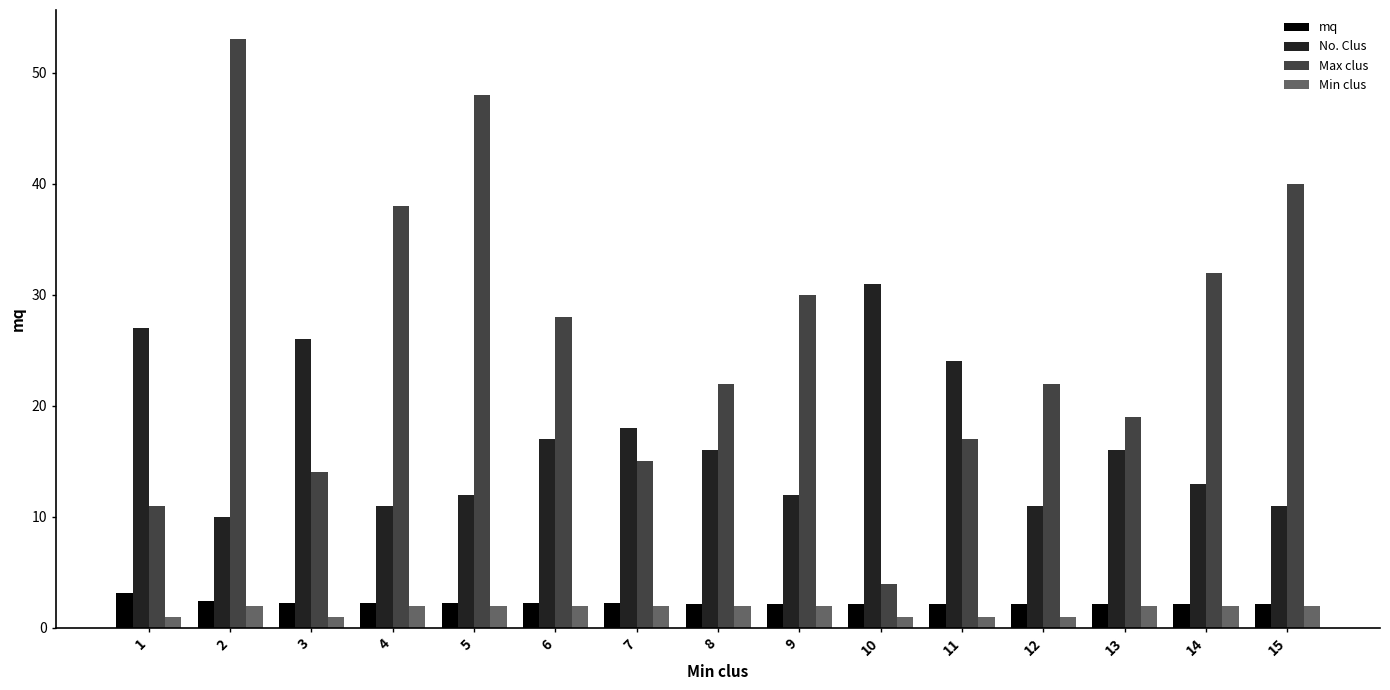

What is the difference between the maximum and minimum values in the No. Clus series?

21.0